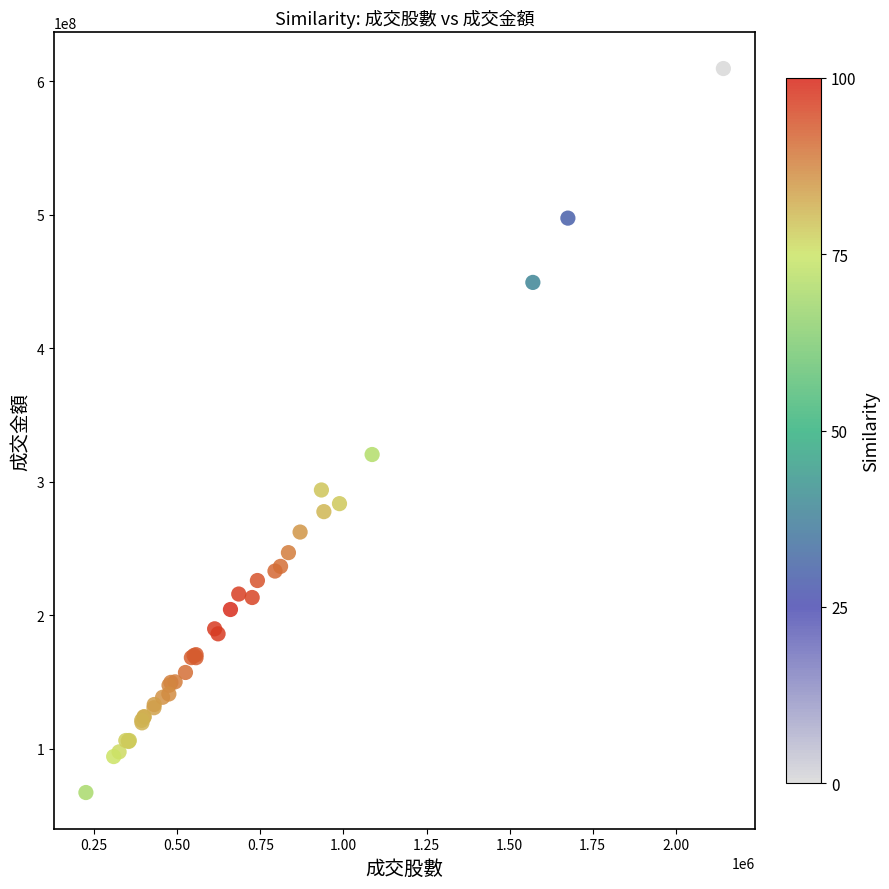

What Y value in the scatter plot is closest to 338495413?

320526136